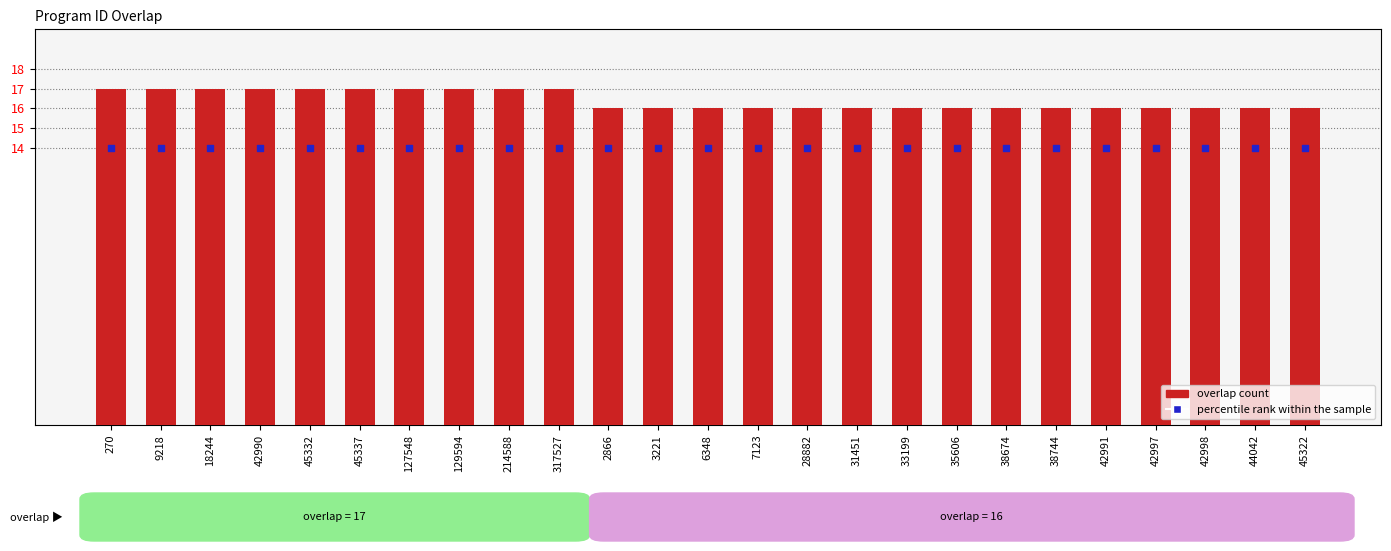

At which category is the sum across all series the highest?

270